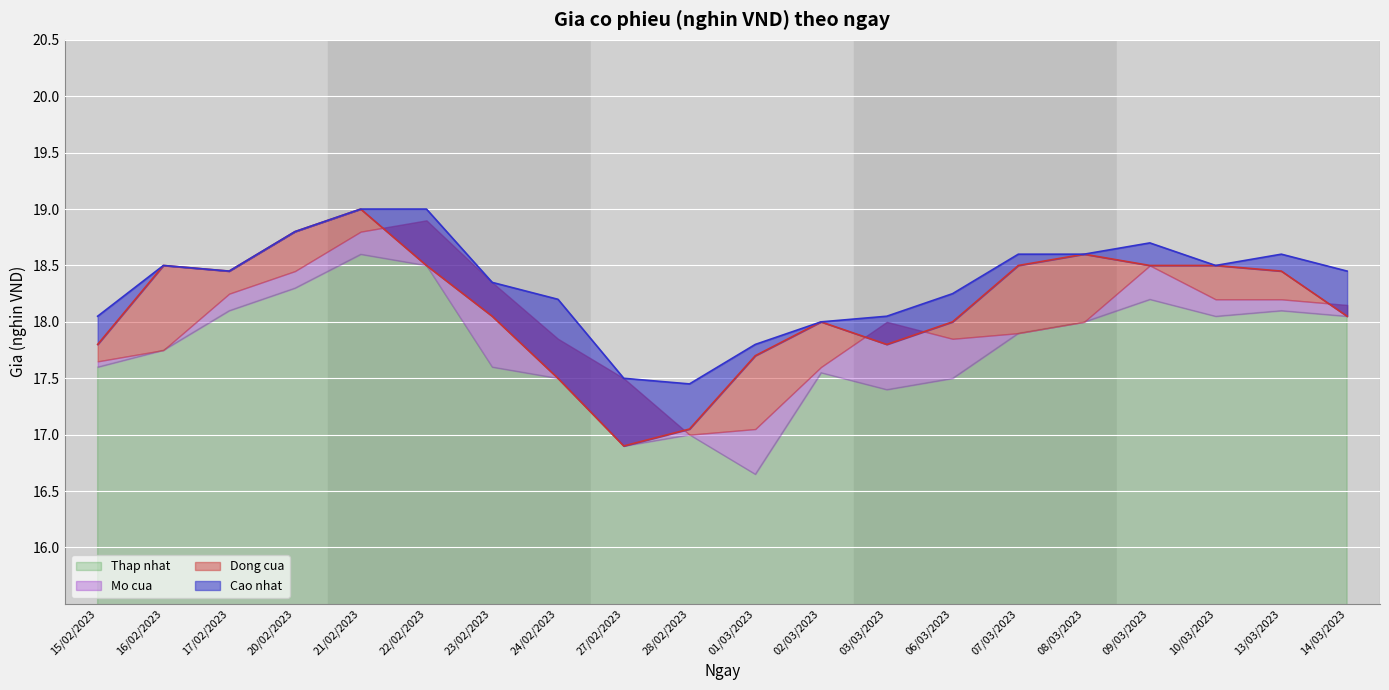

What is the spread (max minus min) of values at 09/03/2023?

0.5